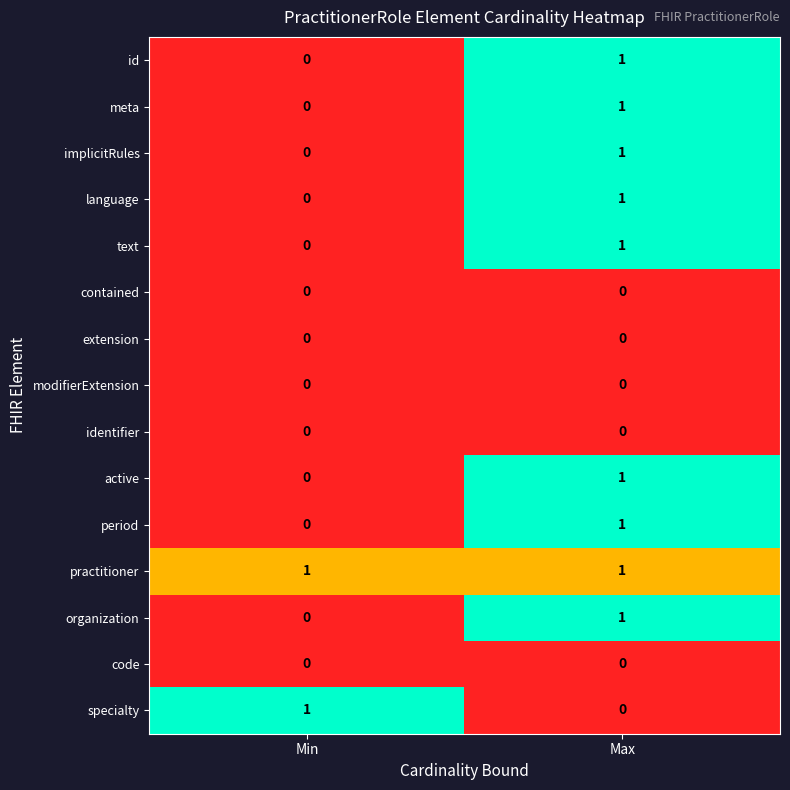

At which category is the sum across all series the highest?

Max